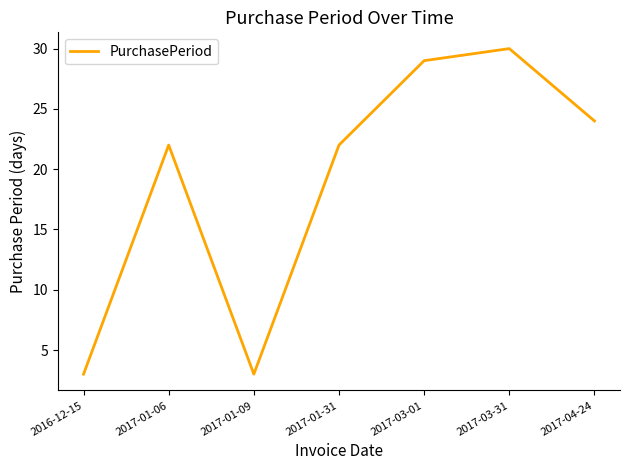

What is the difference between the second highest and second lowest values?

26